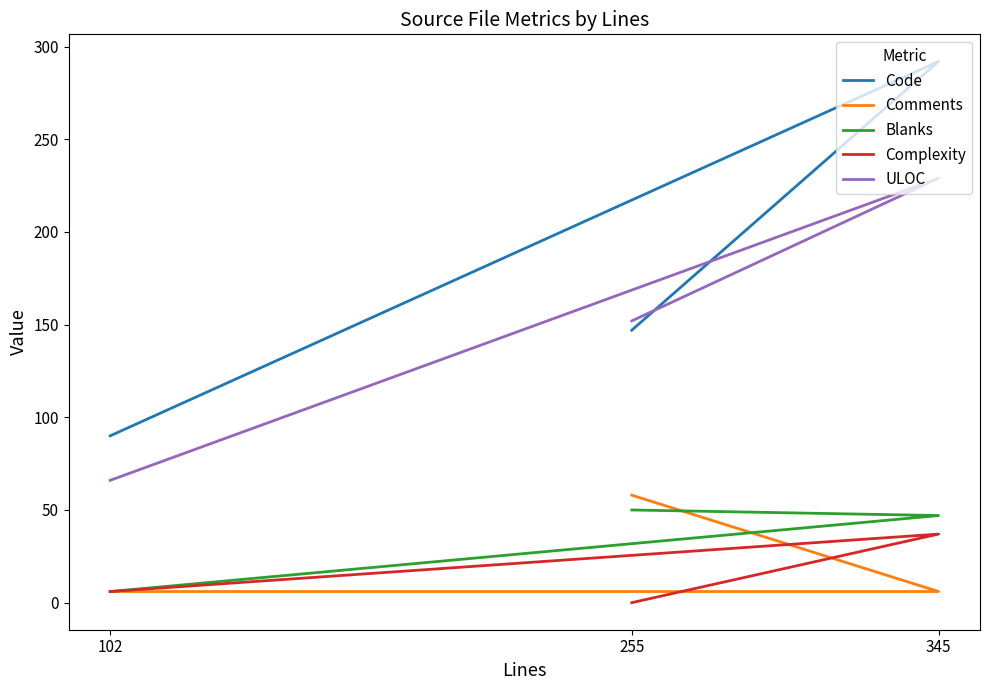

What is the total value across all series at 102?

174